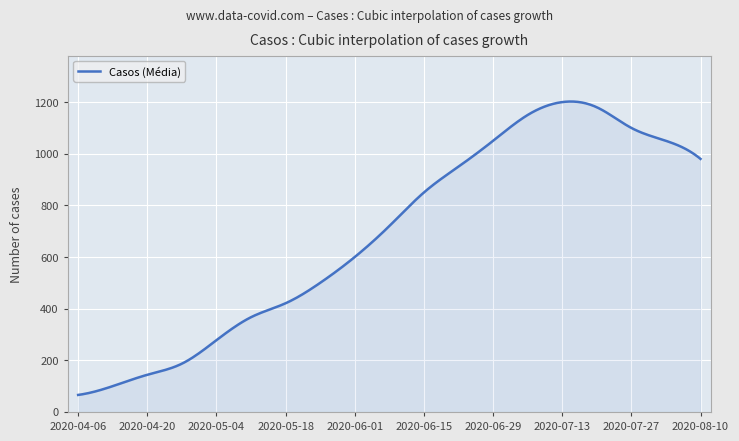

How many lines are shown in the chart?

1